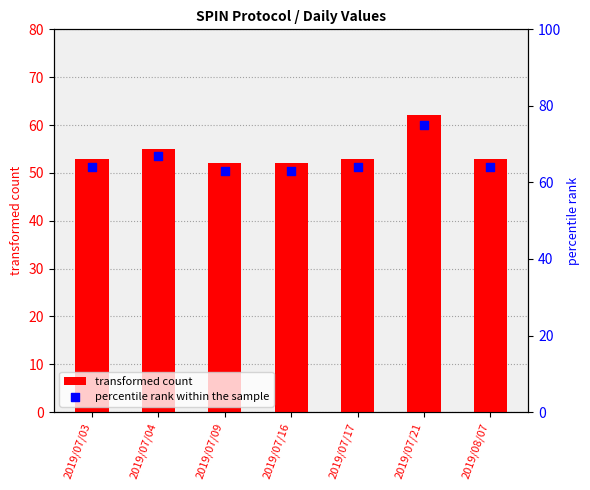

At how many categories does at least one series exceed 72?

1